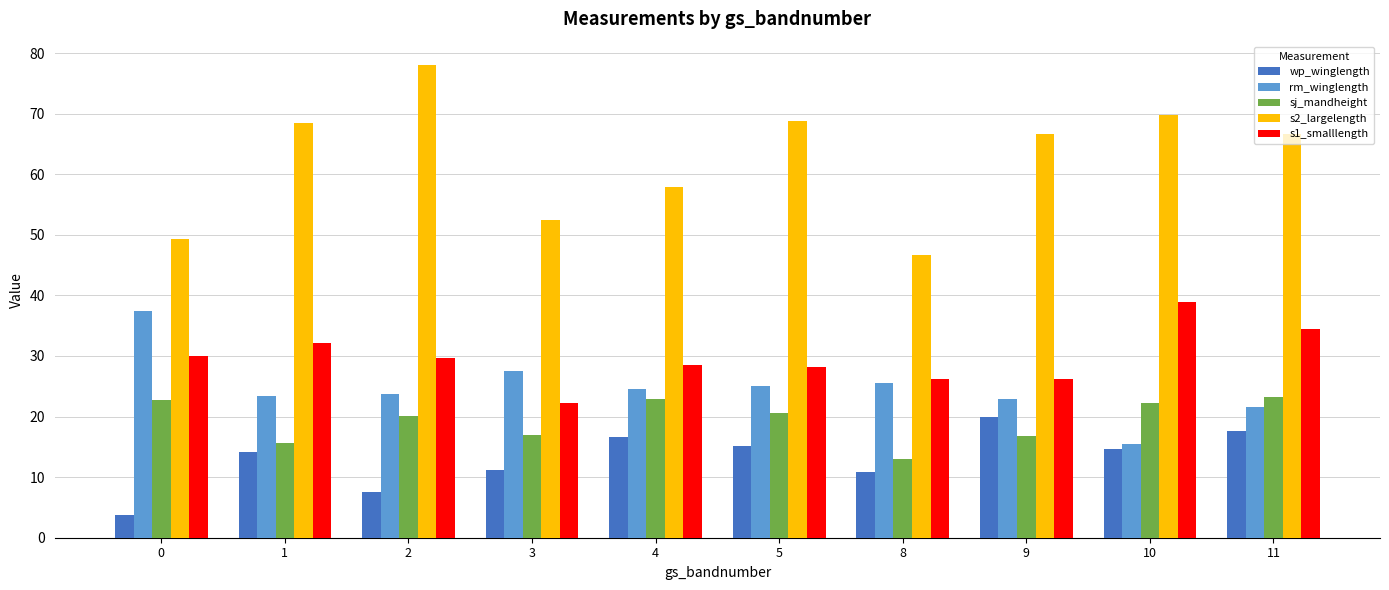

What is the sum of the wp_winglength values at 2 and 0?

11.3